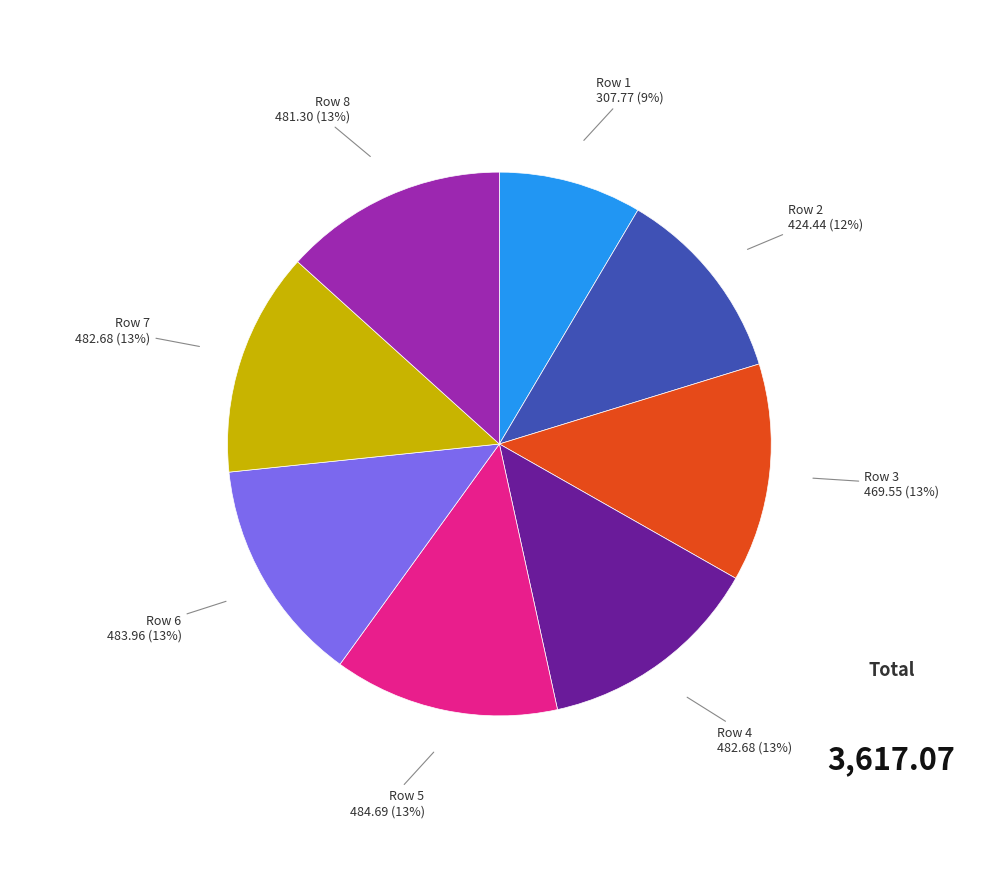

Do Row 7 and Row 3 together represent more than half of the pie?

No